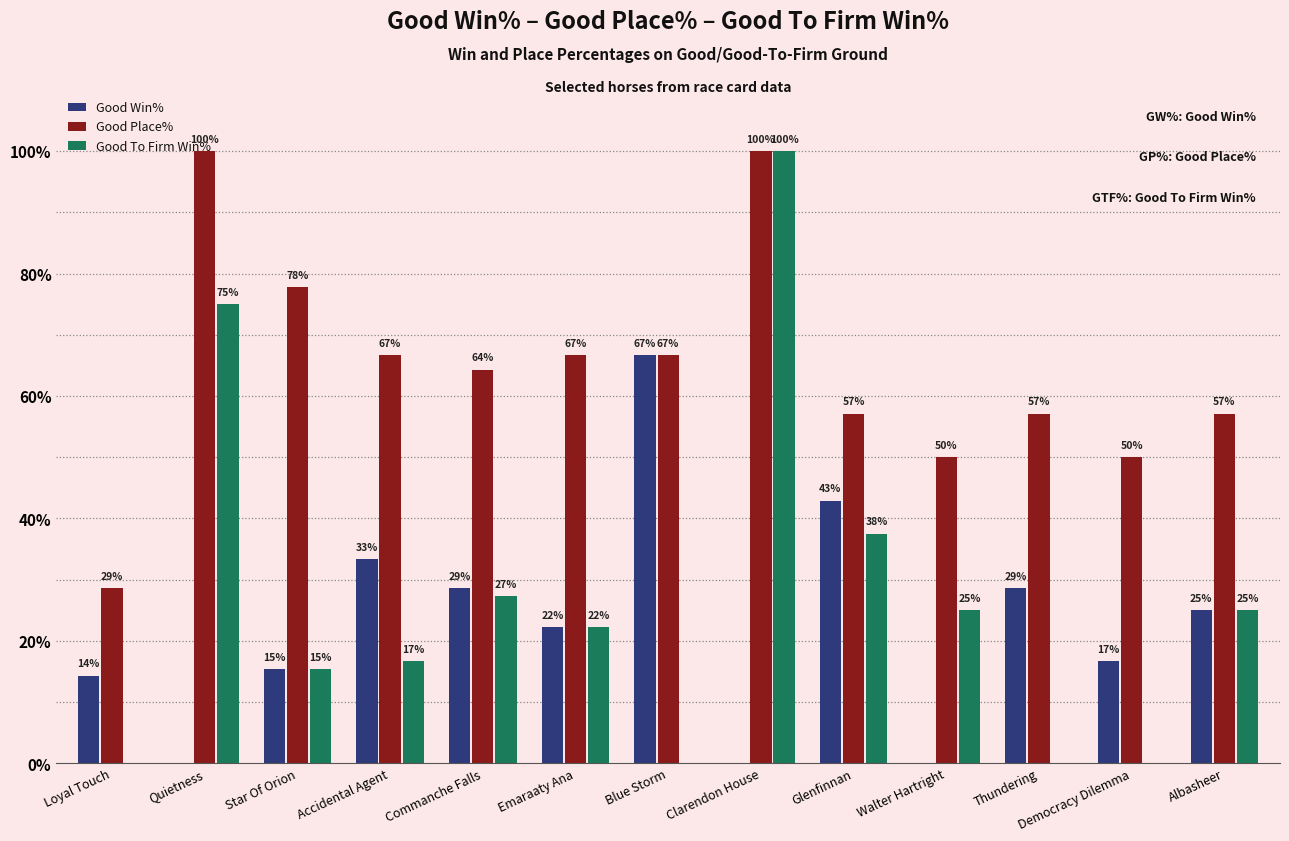

What is the greatest value displayed?

100.0